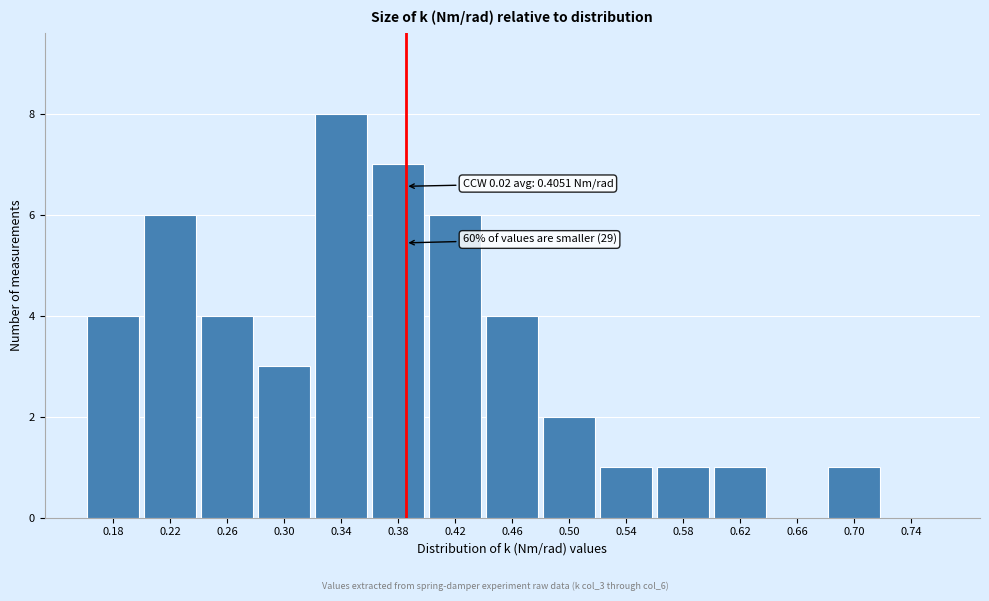

Reading left to right, transcribe all the data shown in this chart.

0.18=4	0.22=6	0.26=4	0.30=3	0.34=8	0.38=7	0.42=6	0.46=4	0.50=2	0.54=1	0.58=1	0.62=1	0.66=0	0.70=1	0.74=0